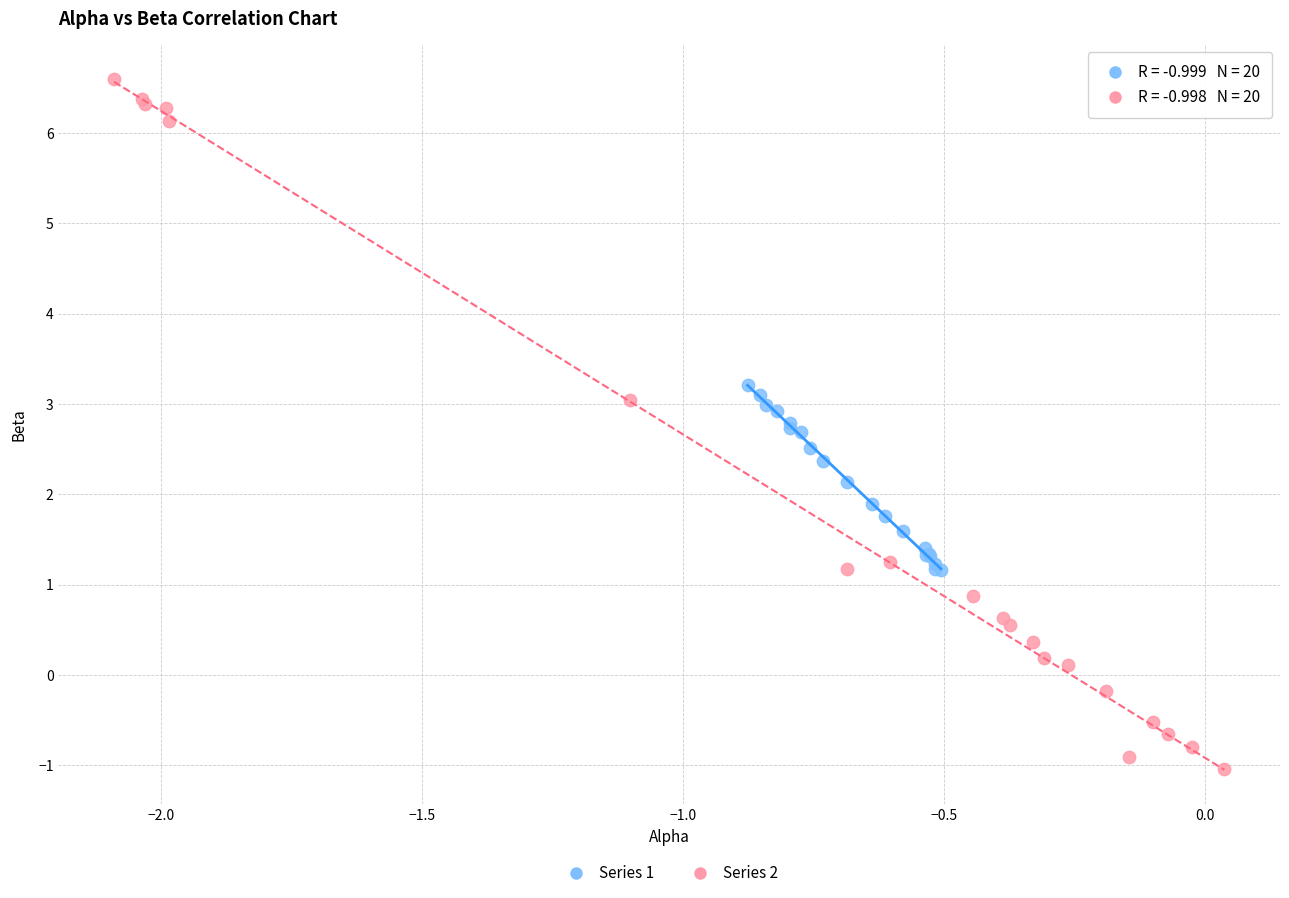

What are all the series names shown in the legend?

Series 1, Series 2